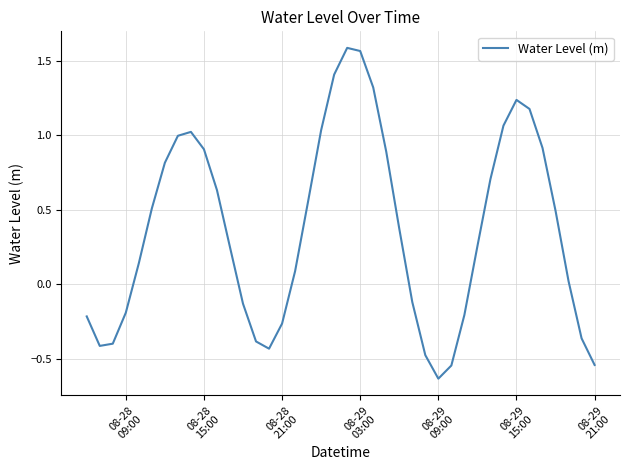

What is the difference between the maximum and minimum values?

2.2